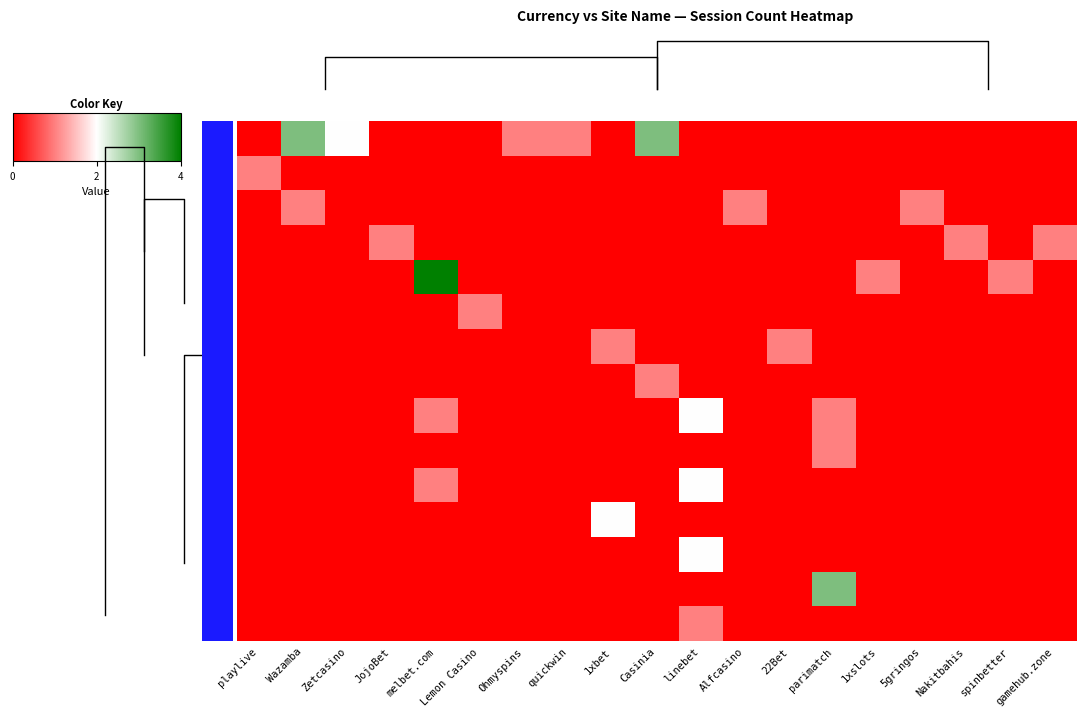

What is the highest value of the RUB series?

4